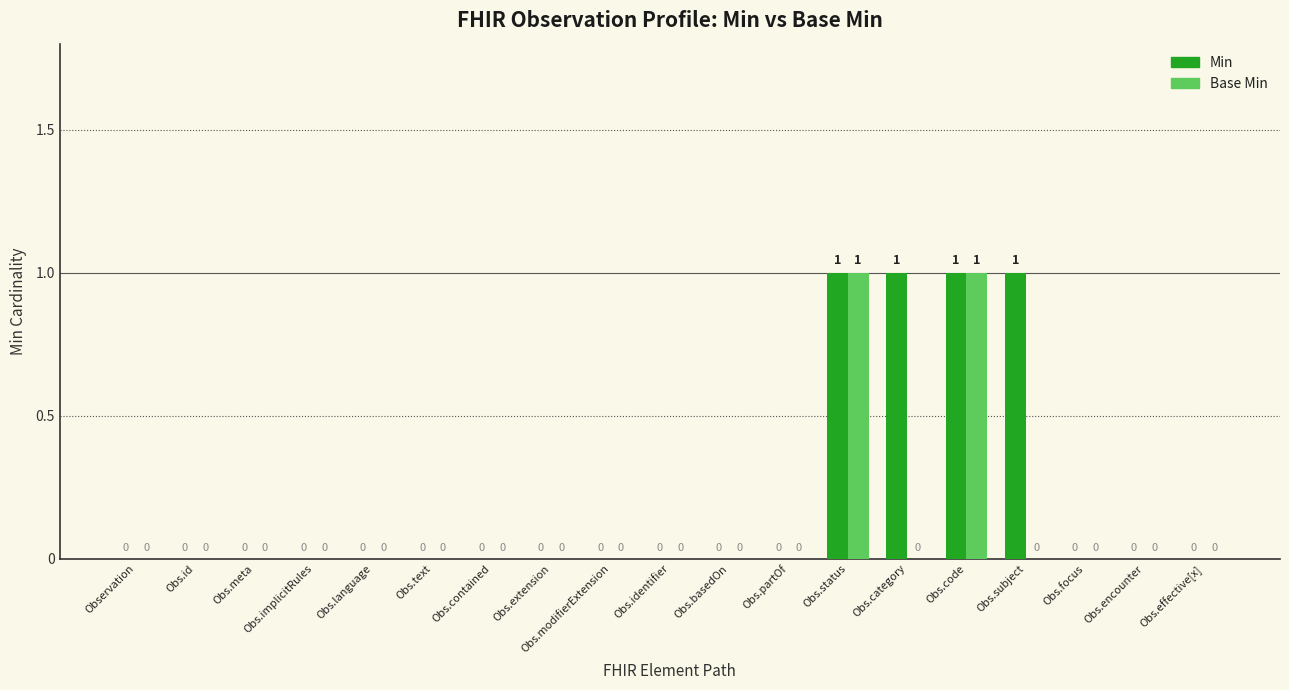

Which series has the largest total across all categories?

Min